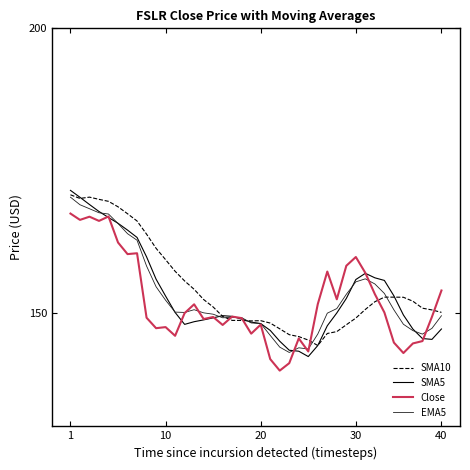

What is the smallest value displayed?

139.8